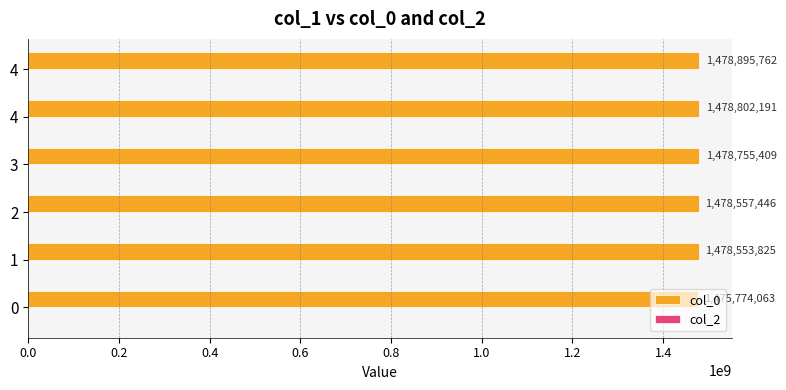

How many data points does each series have?

6